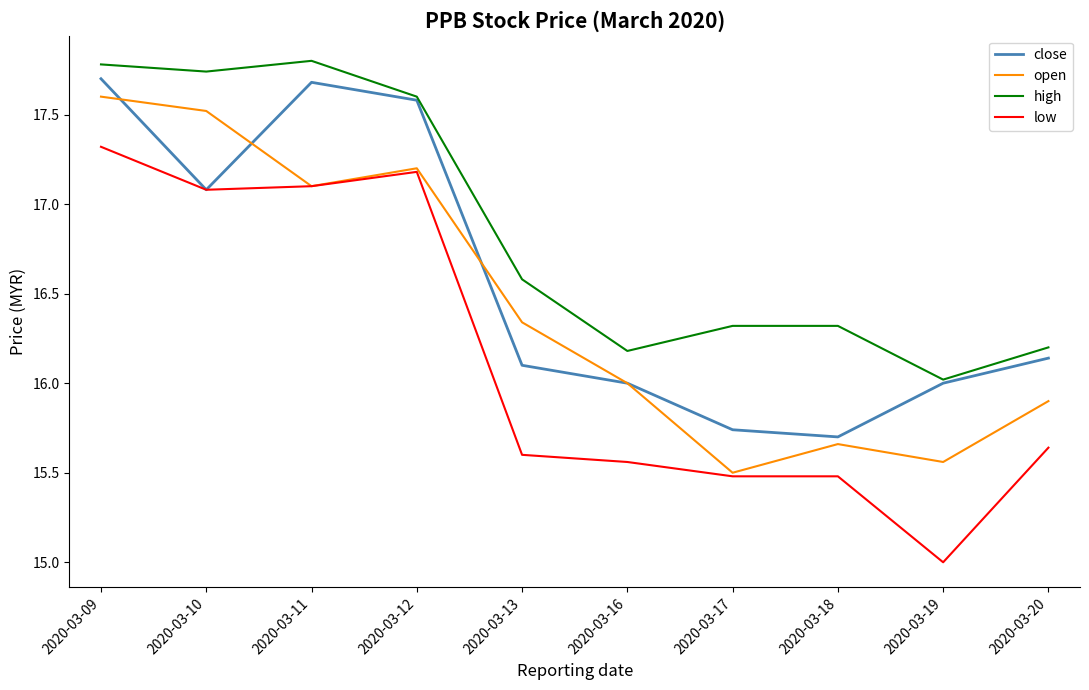

True or false: close has a value of 30.7 at 2020-03-10.

False